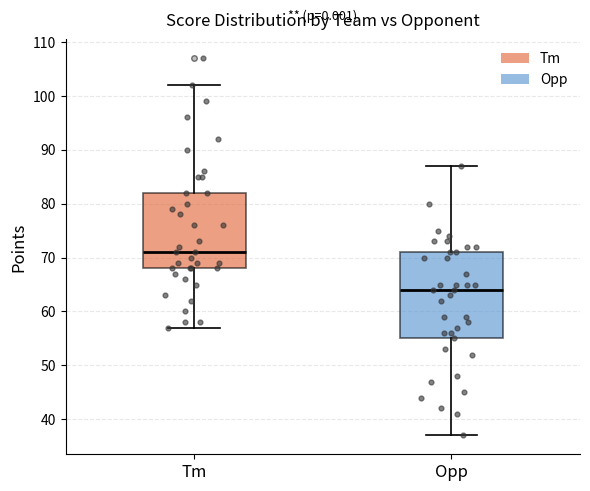

Which box's median line is the highest?

Tm